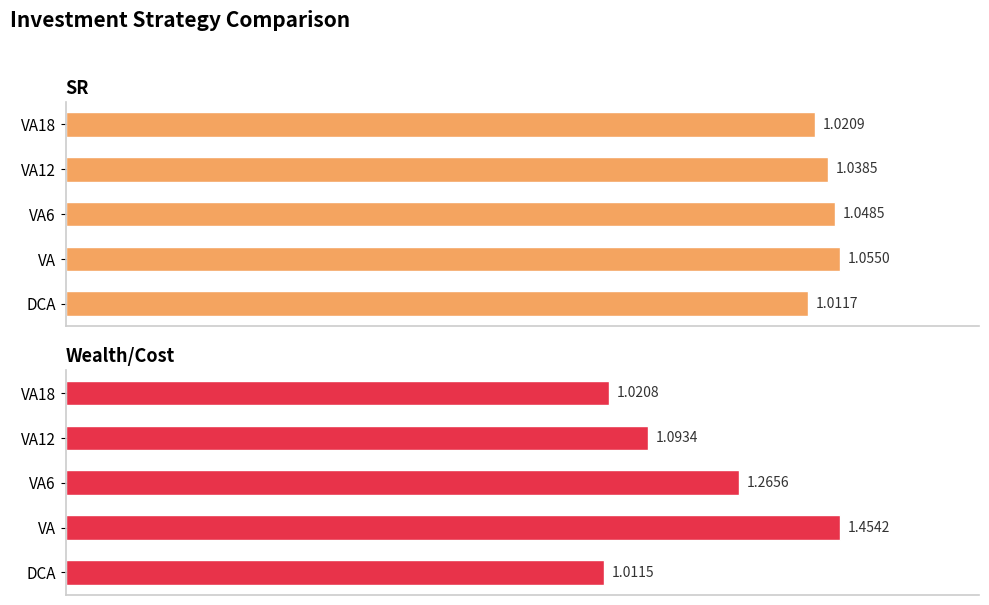

What is the average value of the Wealth/Cost series?

1.2